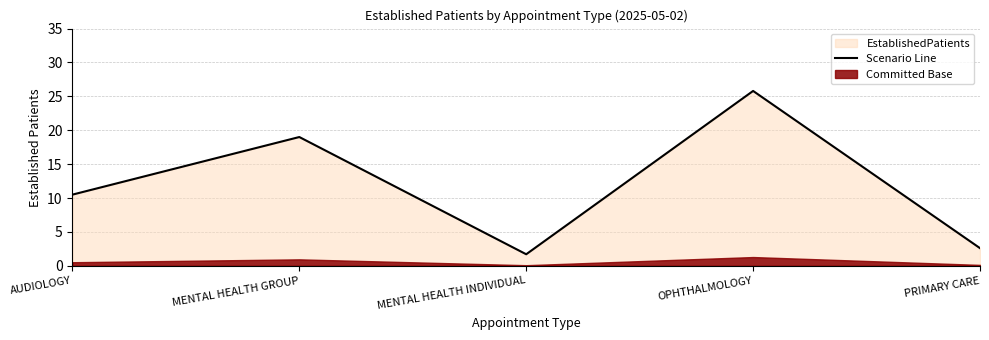

True or false: the data shows 25.8 at OPHTHALMOLOGY.

True